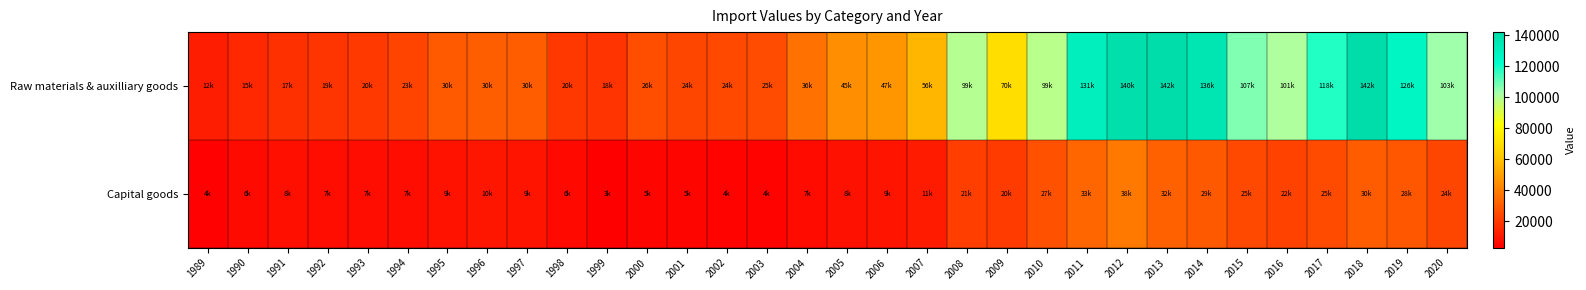

At which category is the sum across all series the highest?

2012